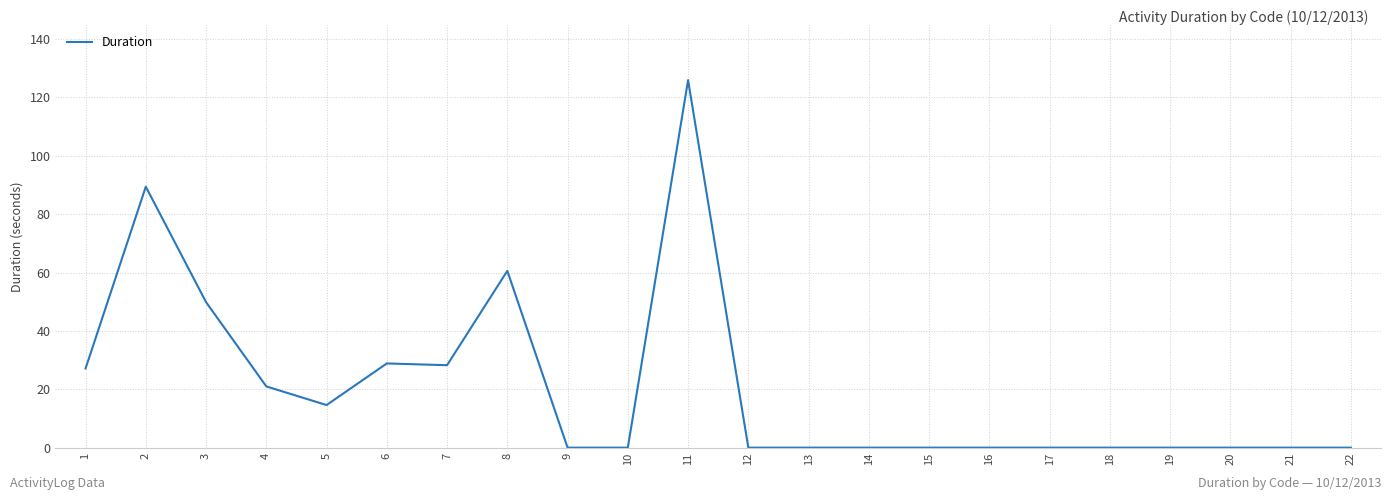

The value at 15 is 73.7. True or false?

False